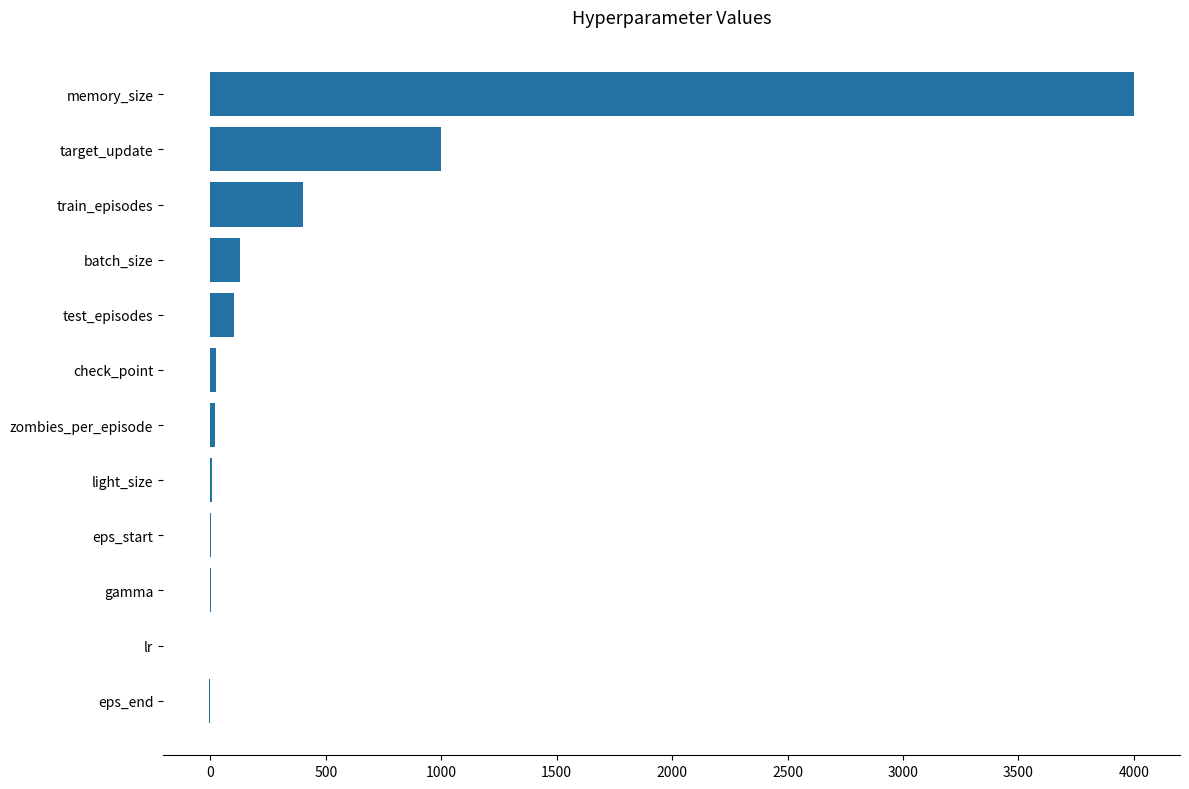

Count the number of categories in the chart.

12